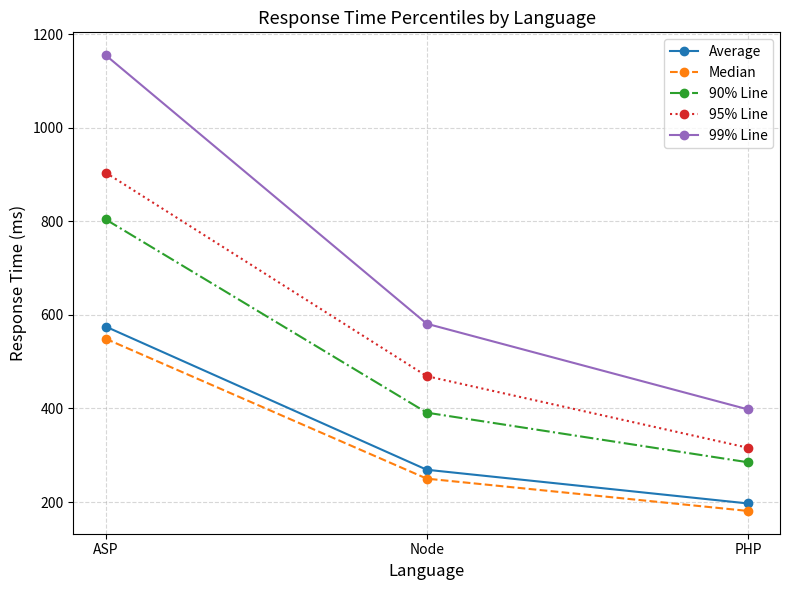

The value of Median at PHP is 181. True or false?

True